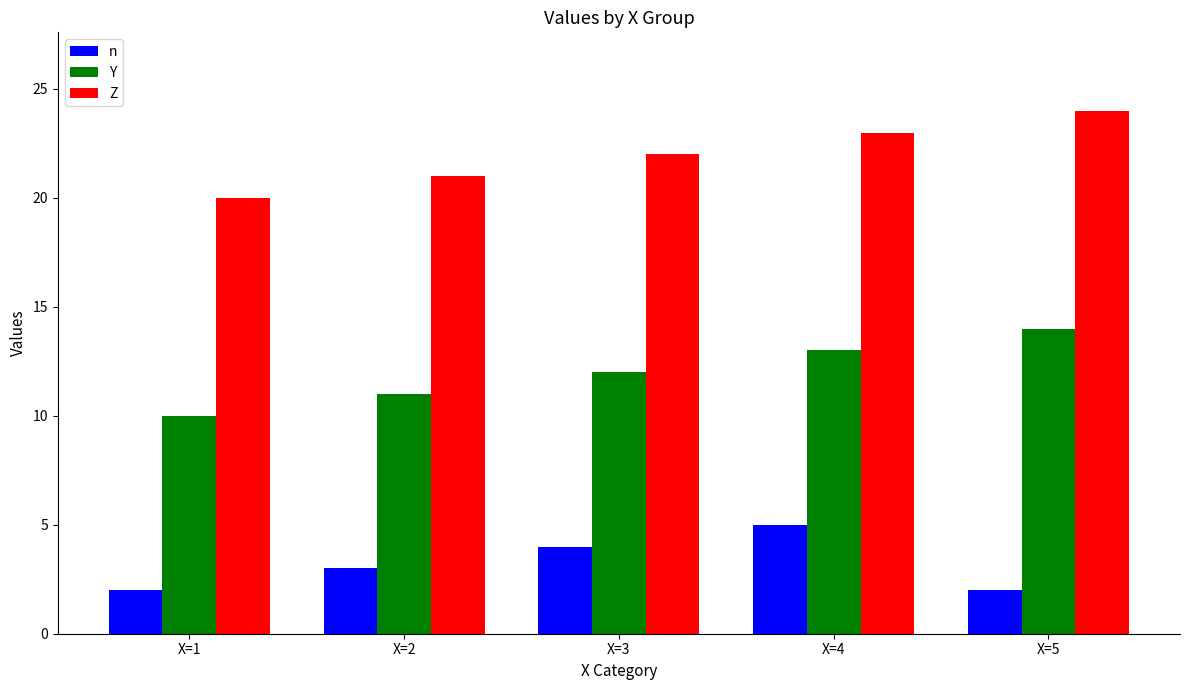

What is the spread (max minus min) of values at X=2?

18